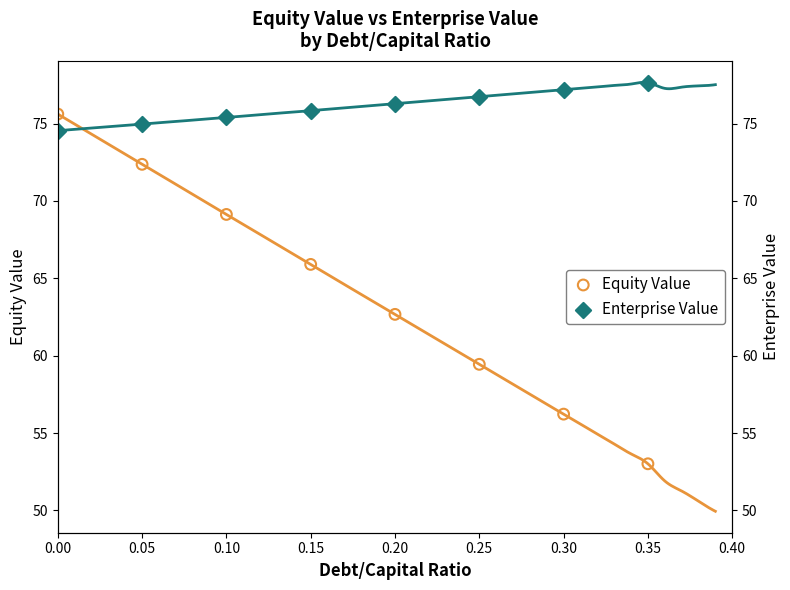

What are all the series names shown in the legend?

Equity Value, Enterprise Value